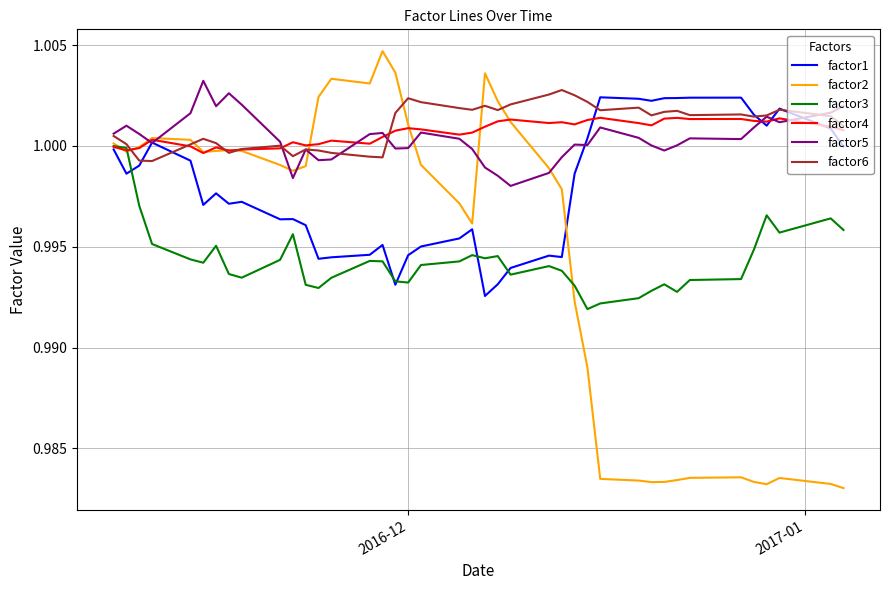

Which series has the largest range (max minus min)?

factor2